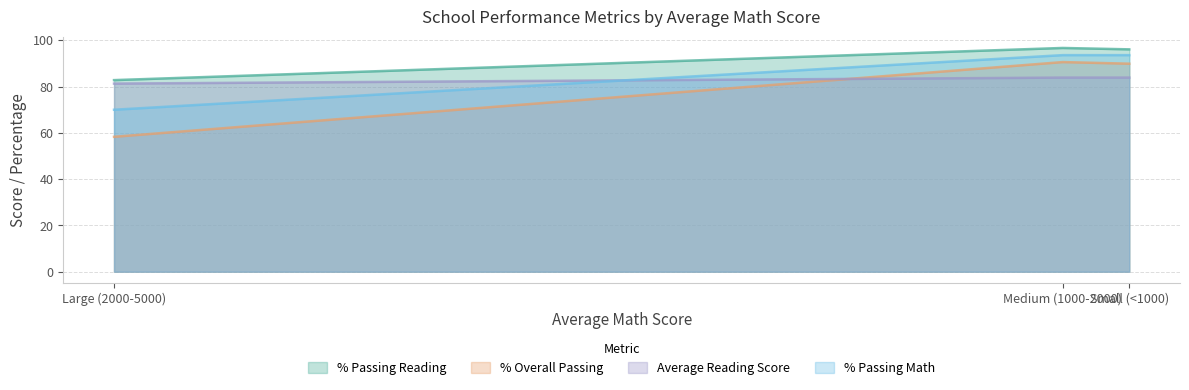

At which label does % Overall Passing reach its minimum?

Large (2000-5000)